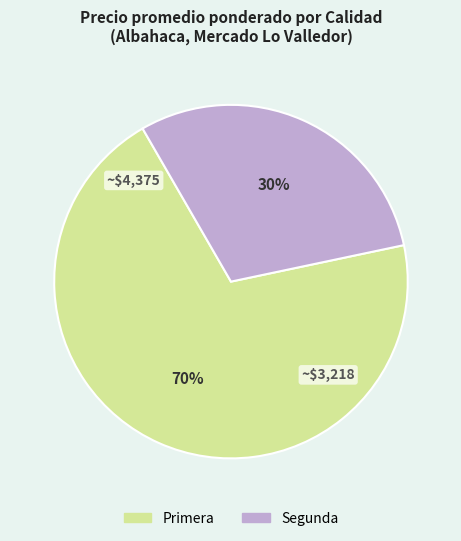

Which has a higher value, Segunda or Primera?

Primera